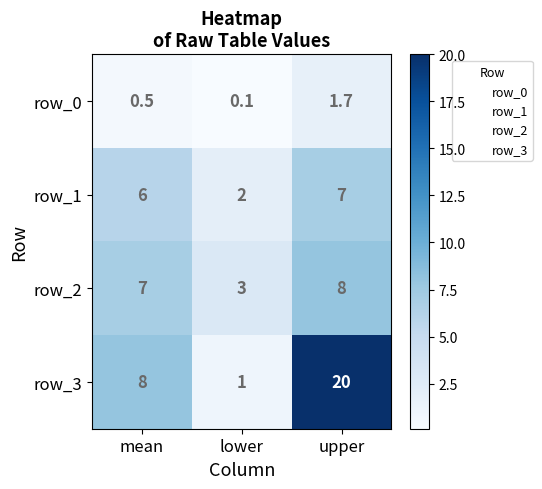

What is the difference between the highest and lowest values at lower?

2.9